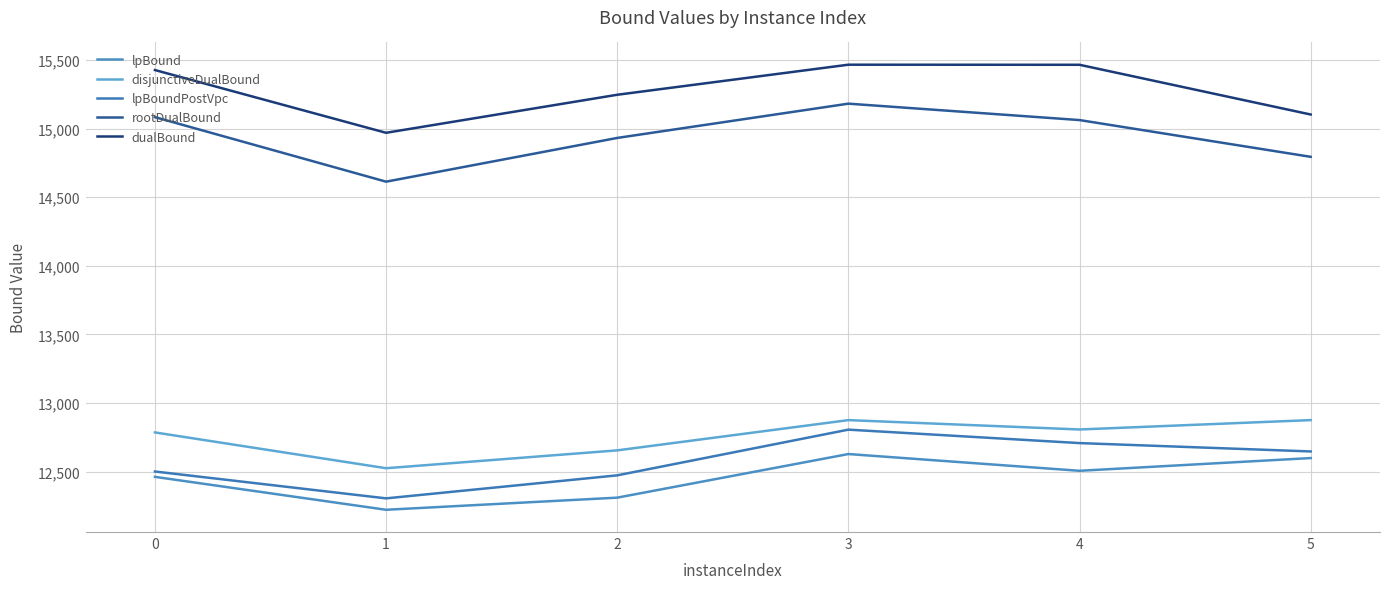

What is the difference between the second highest and second lowest values in the disjunctiveDualBound series?

220.3